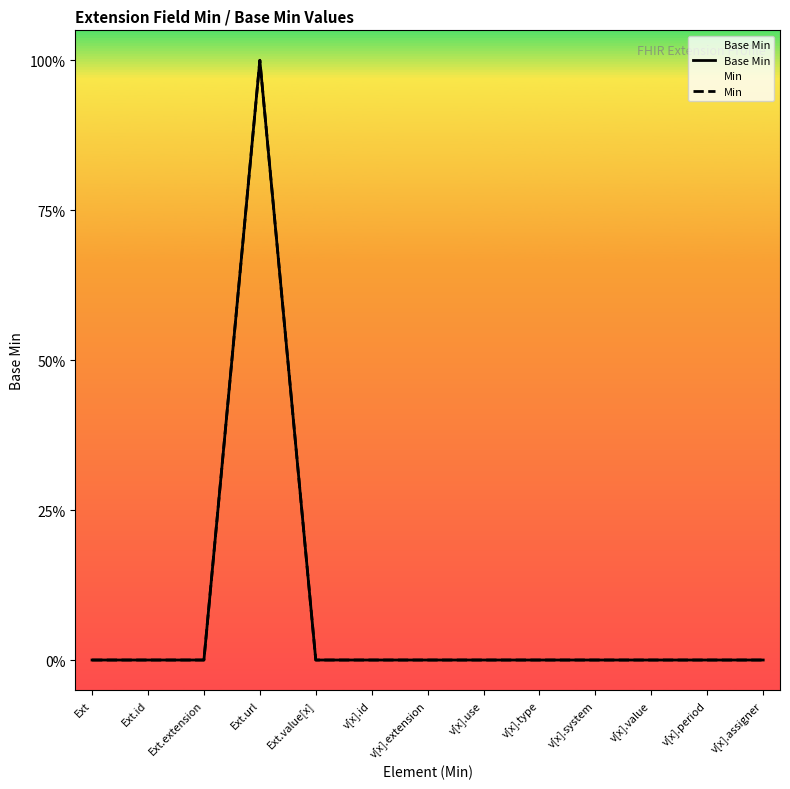

Which series has the largest total across all categories?

Base Min